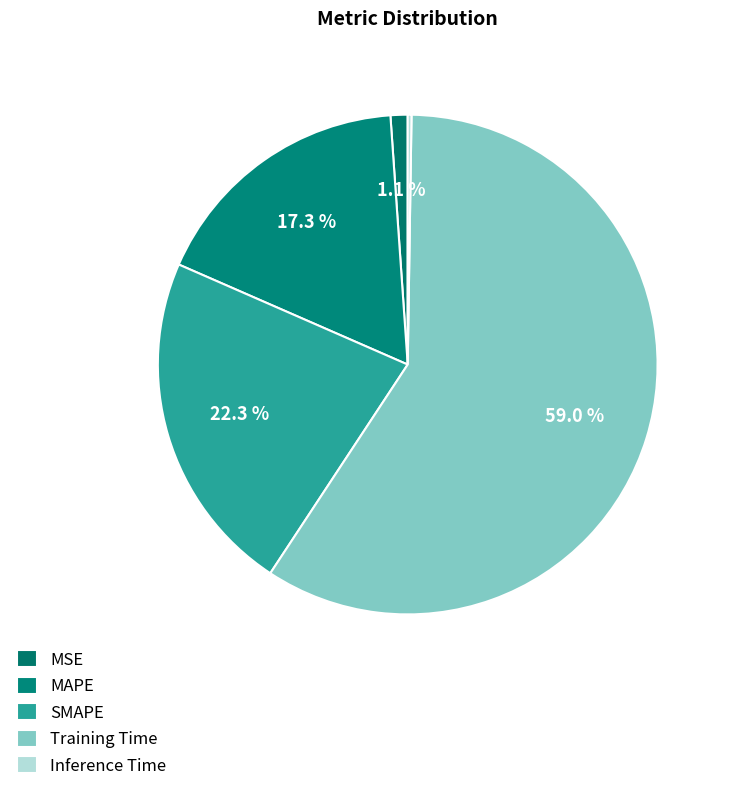

Is MSE the majority of the pie?

No